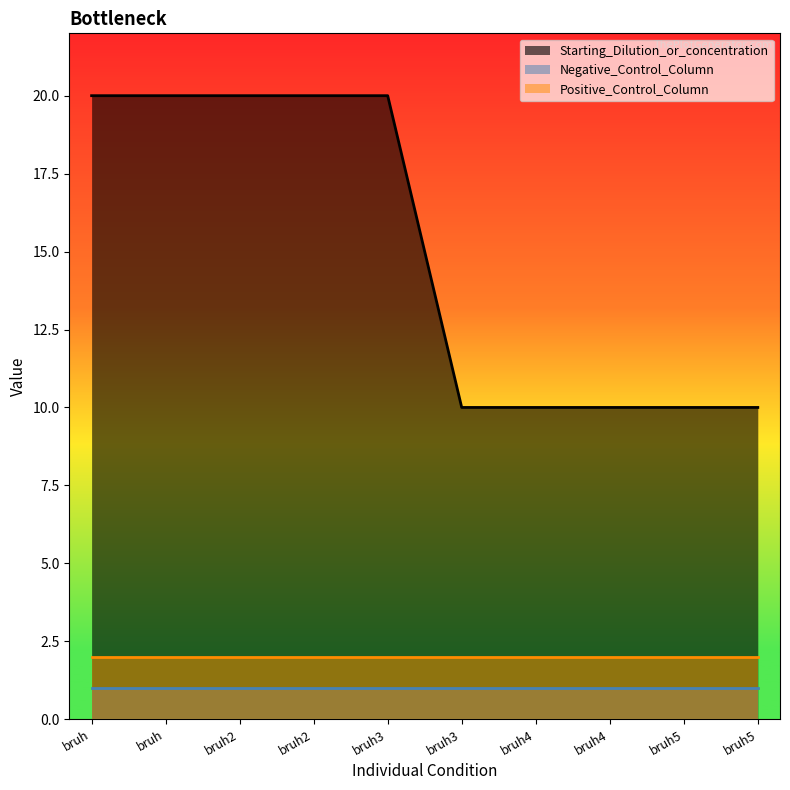

True or false: Positive_Control_Column and Starting_Dilution_or_concentration cross at least once.

False